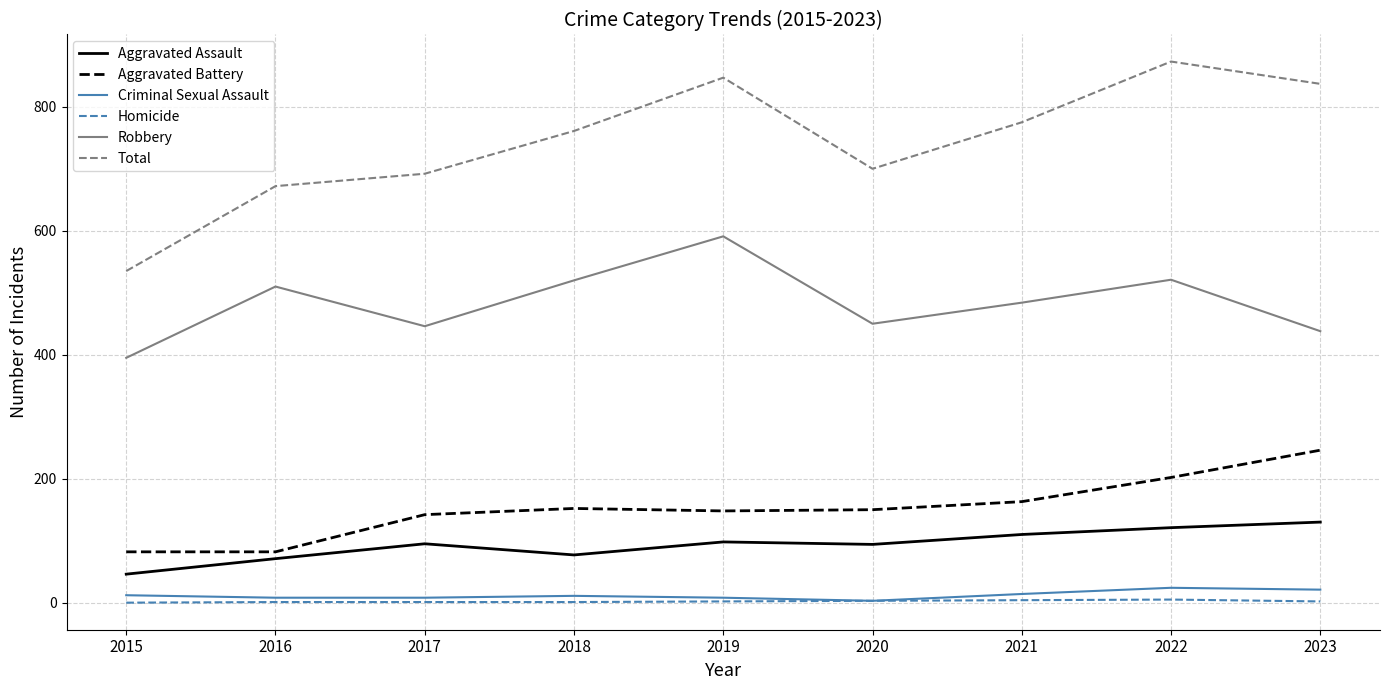

At which category does the chart reach its peak across all series?

2022